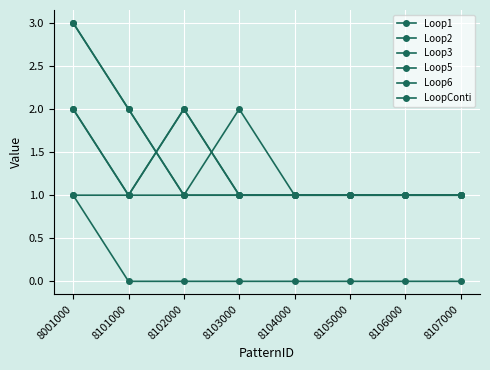

At which label does Loop3 reach its minimum?

8102000